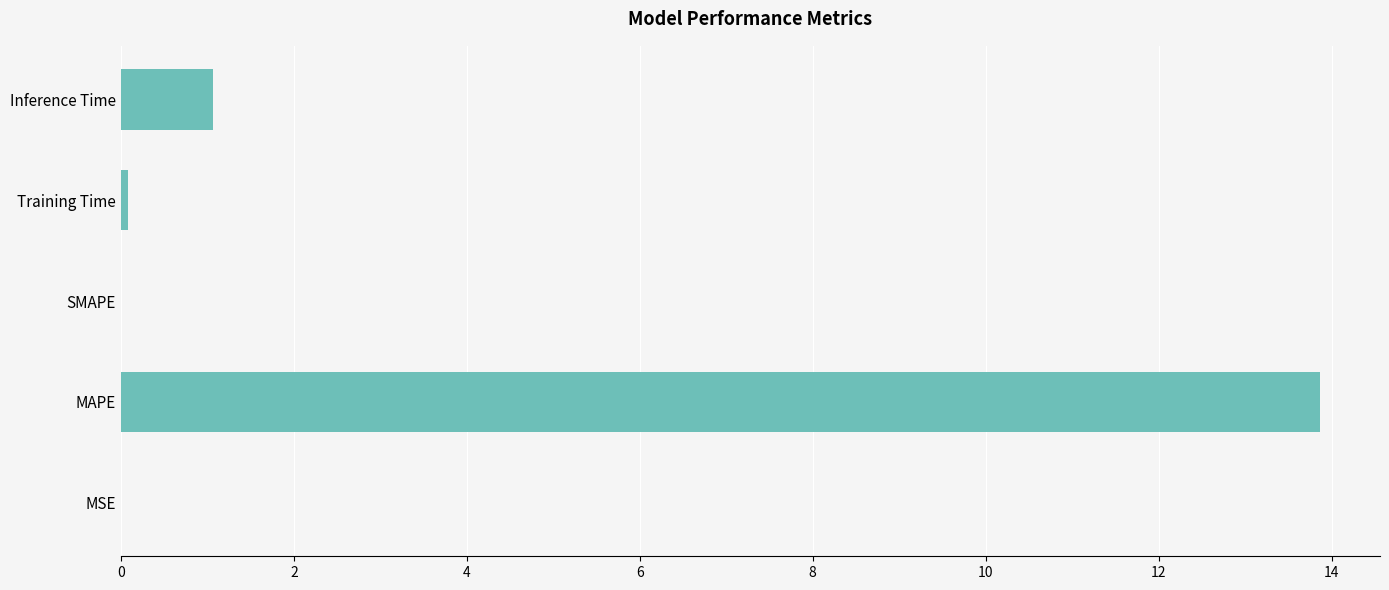

The value at SMAPE is 8.9. True or false?

False